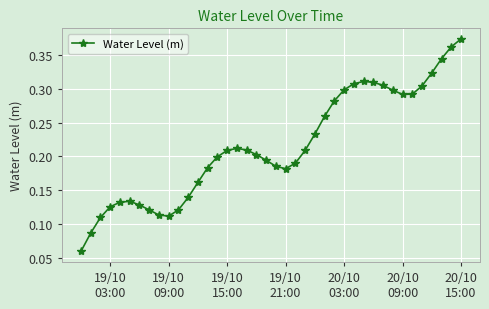

True or false: there are more than 2 points higher than both neighbors.

True